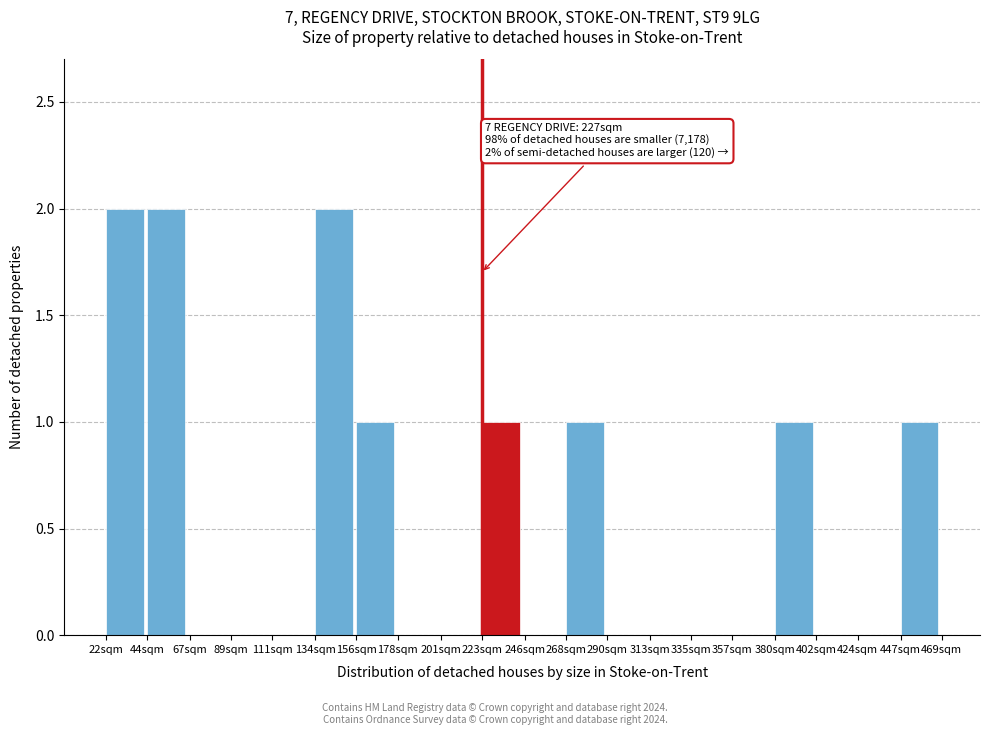

Reading left to right, extract all data points from this chart.

22sqm=2	44sqm=2	67sqm=0	89sqm=0	111sqm=0	134sqm=2	156sqm=1	178sqm=0	201sqm=0	223sqm=1	246sqm=0	268sqm=1	290sqm=0	313sqm=0	335sqm=0	357sqm=0	380sqm=1	402sqm=0	424sqm=0	447sqm=1